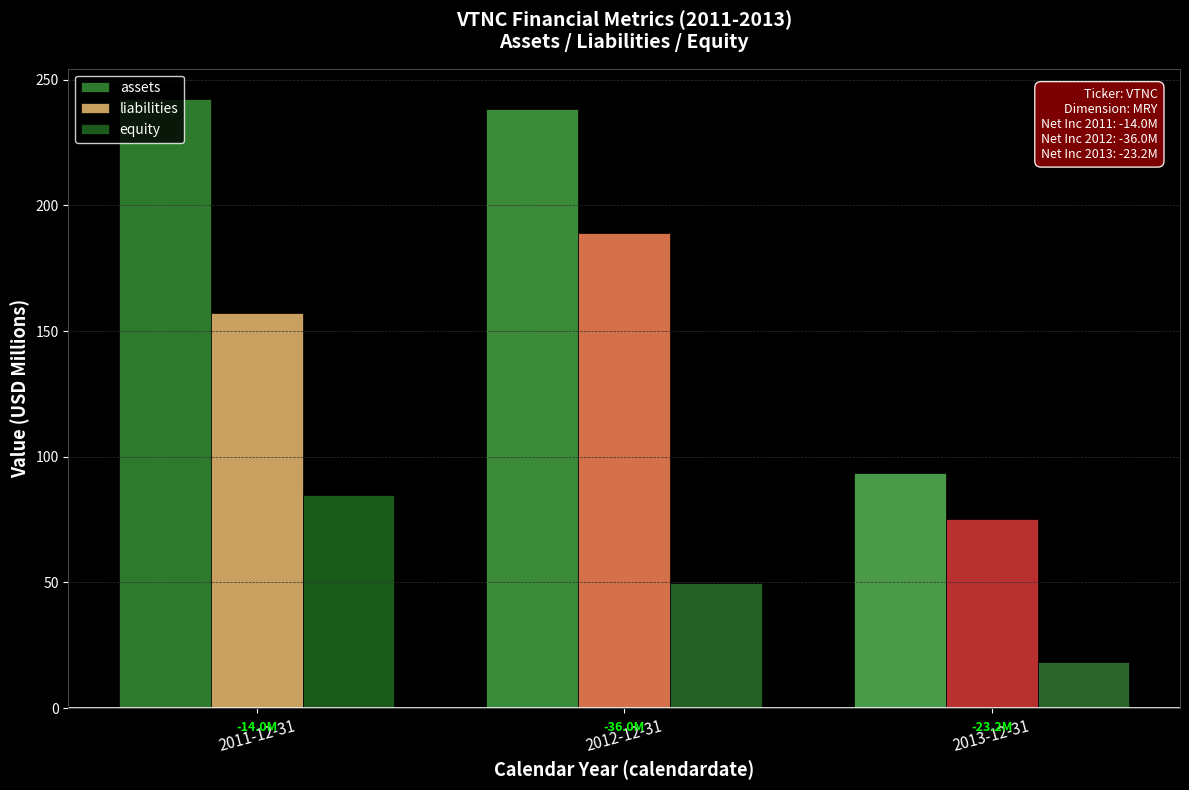

True or false: liabilities has a value of 108.7 at 2012-12-31.

False